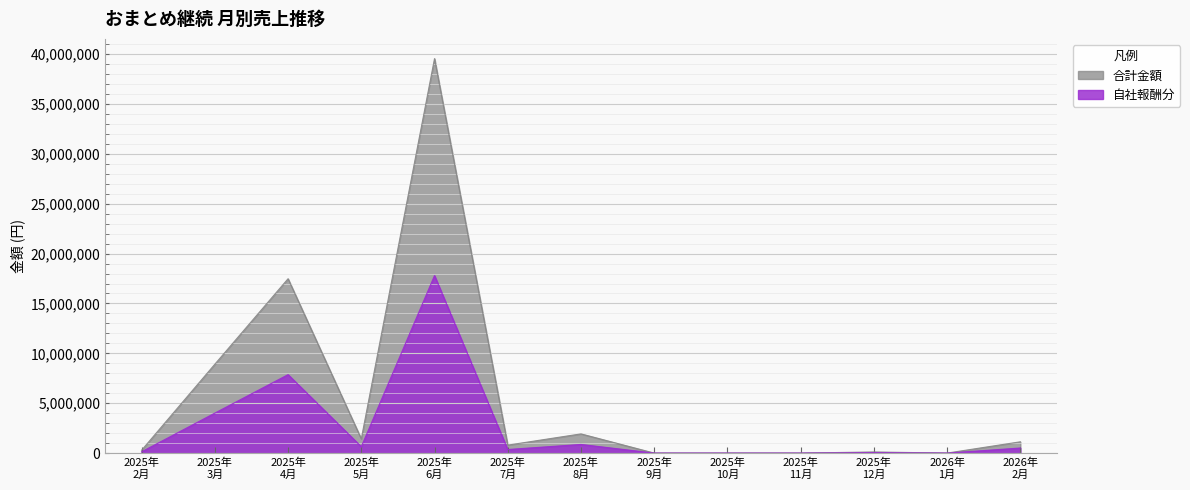

How many values in 合計金額 are above zero?

9